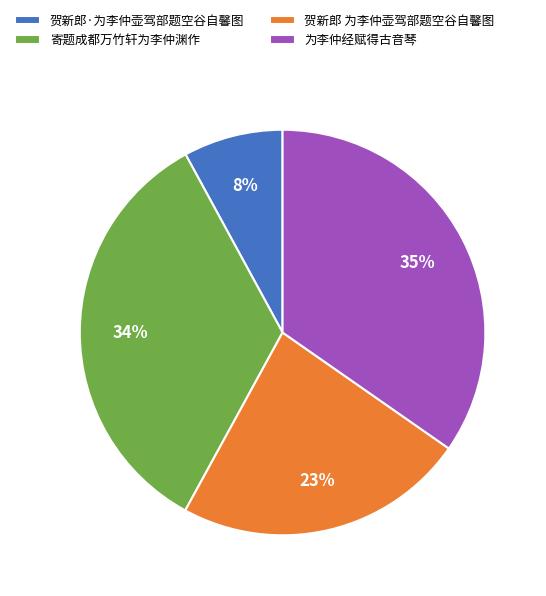

How many segments does this pie chart have?

4